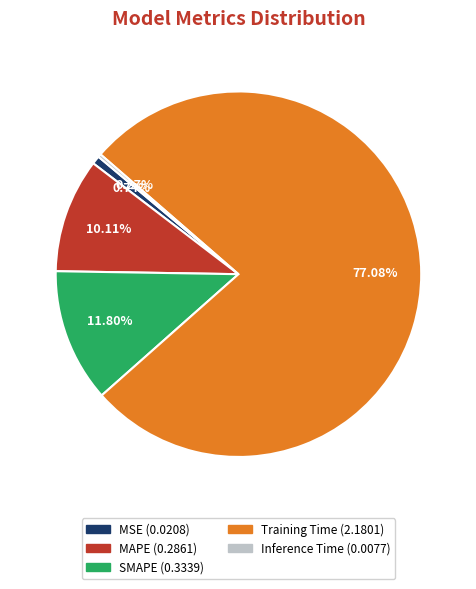

Do MAPE (0.2861) and MSE (0.0208) together represent more than half of the pie?

No